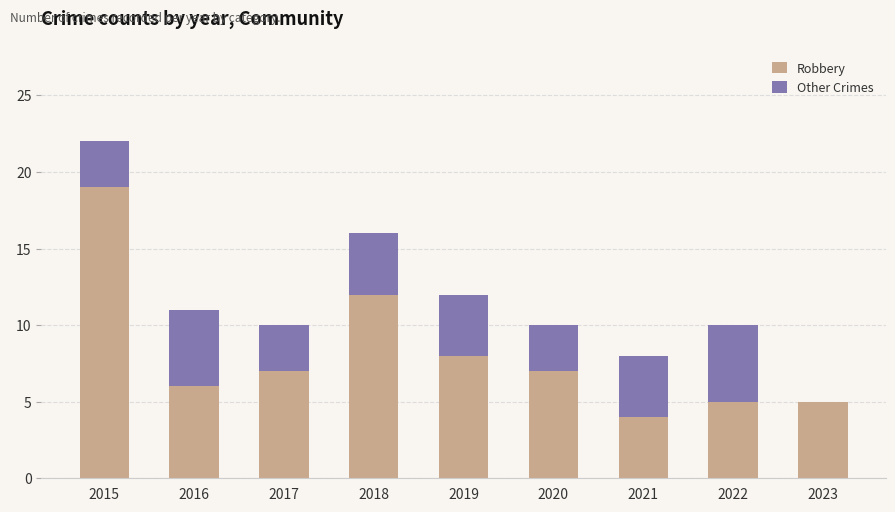

At which label does Robbery first exceed 7?

2015